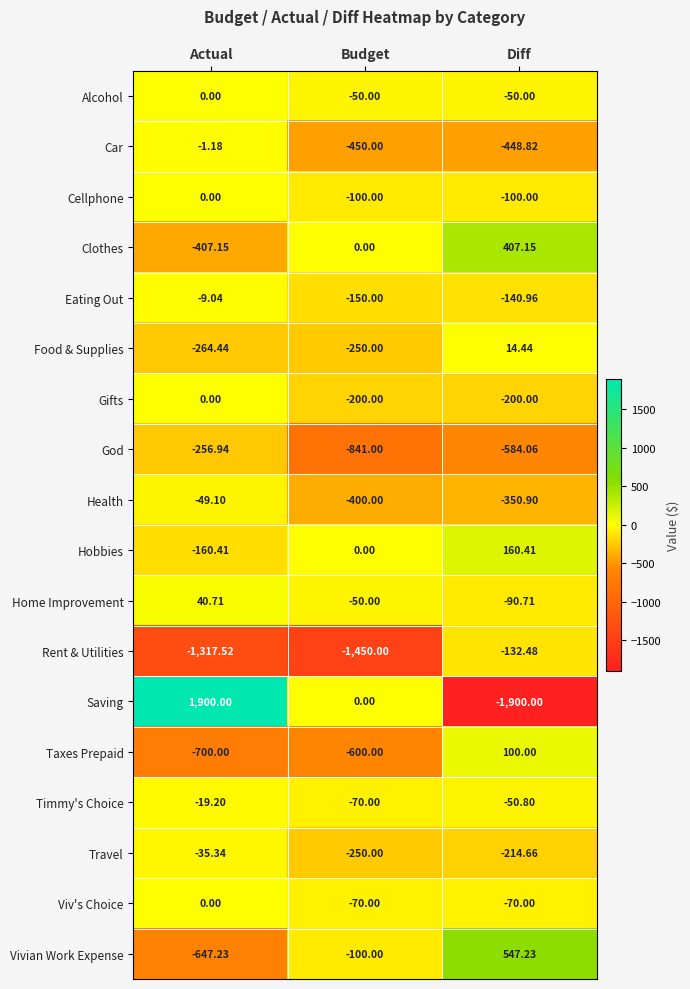

At which category is the sum across all series the highest?

Actual